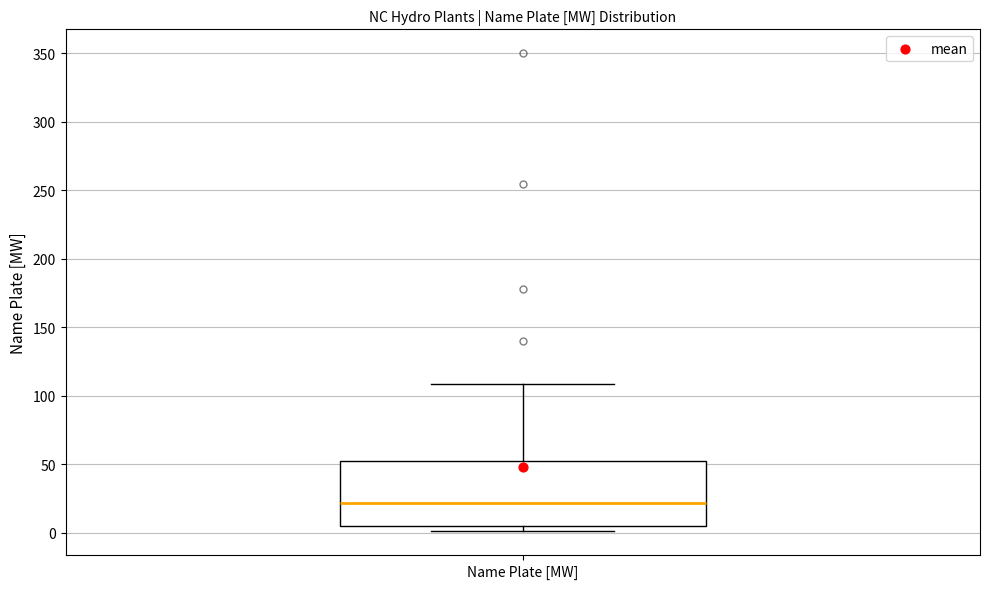

Transcribe this box plot: give where the median line is, the range the box spans, and where the two whiskers end, as read against the y-axis. The values are not printed on the chart, so give them approximately, as read against the axis.

median 20, box 5 to 55, whiskers 0 to 110